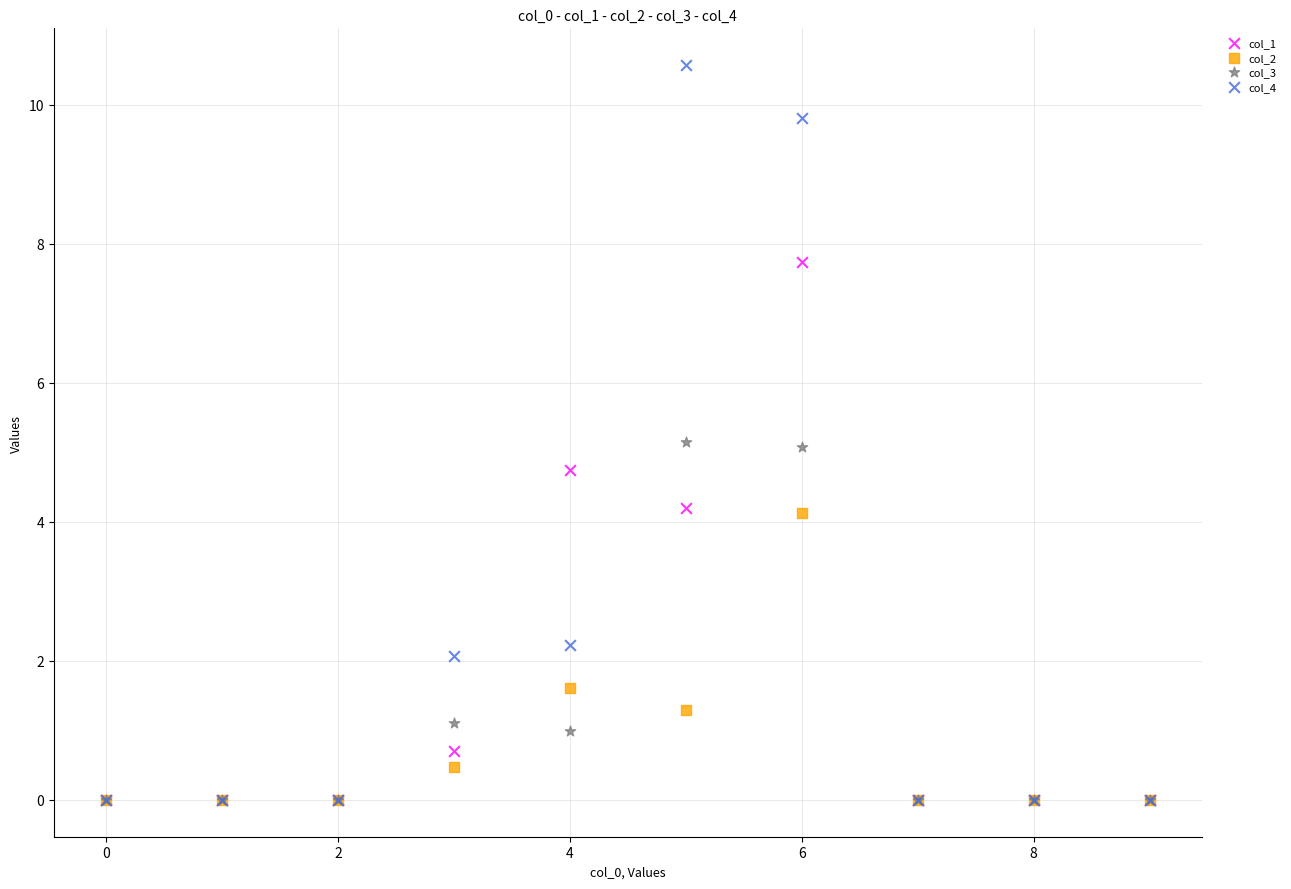

Which series has the widest spread of Y values?

col_4